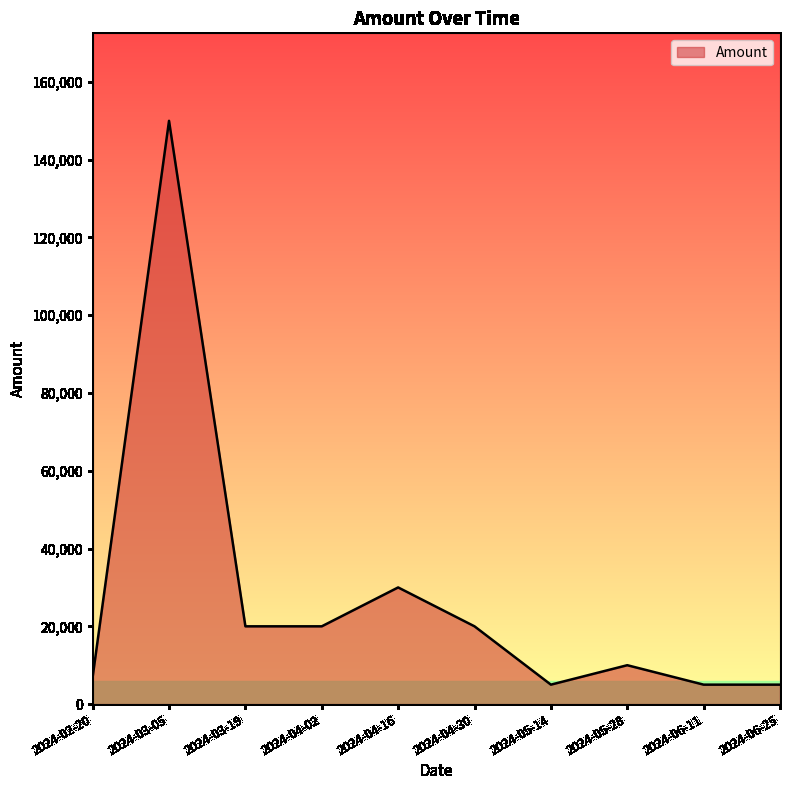

Reading left to right, transcribe all the data shown in this chart.

2024-02-20=7000	2024-03-05=150000	2024-03-19=20000	2024-04-02=20000	2024-04-16=30000	2024-04-30=20000	2024-05-14=5000	2024-05-28=10000	2024-06-11=5000	2024-06-25=5000